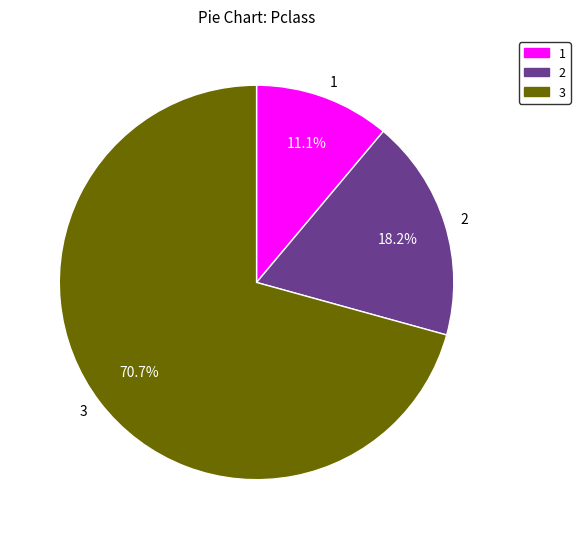

The 3 slice represents 57% of the pie. True or false?

False